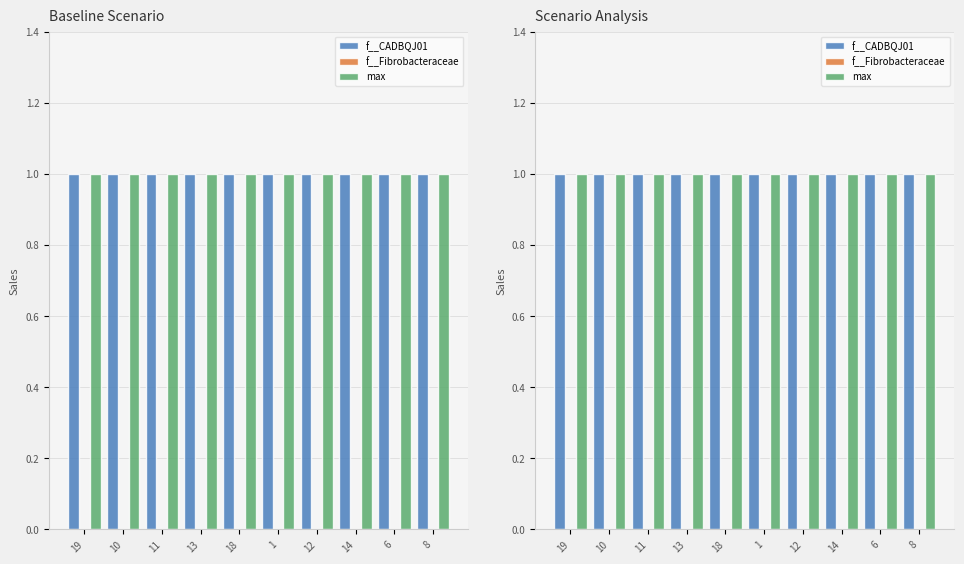

Are the bars horizontal?

No